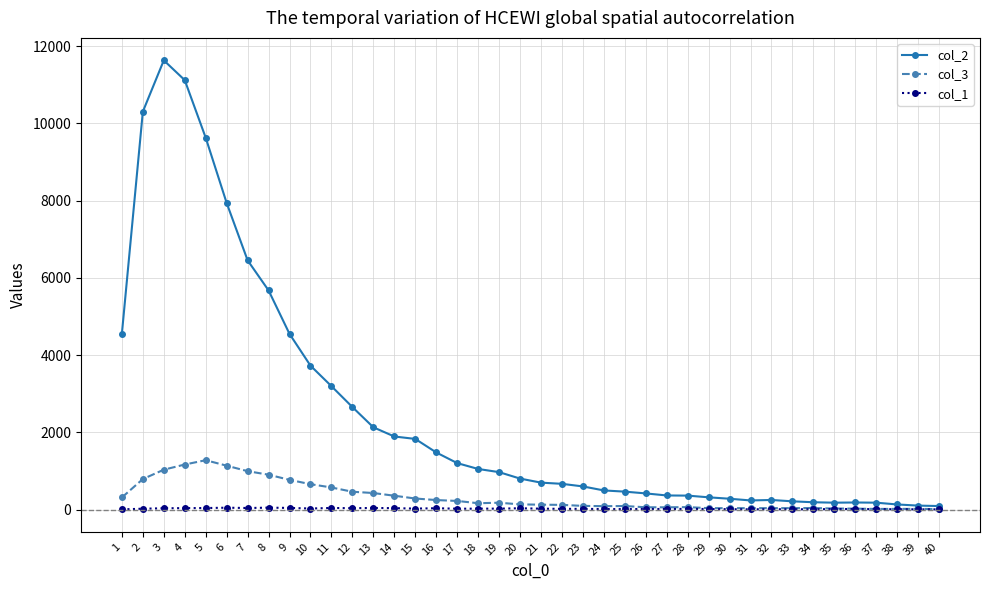

List the series in order of their peak value, highest first.

col_2, col_3, col_1